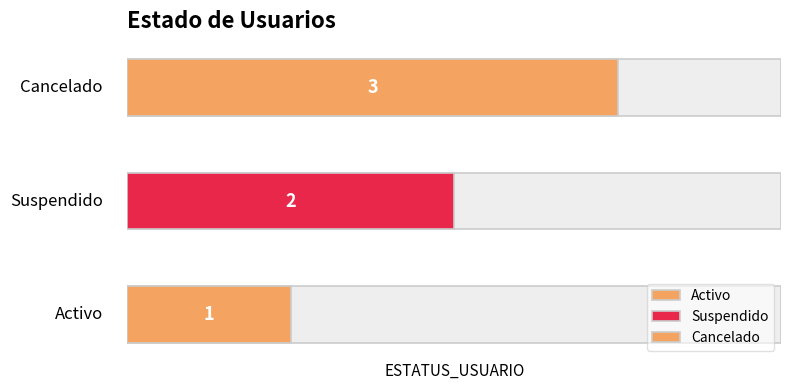

What position from the right is Cancelado?

1